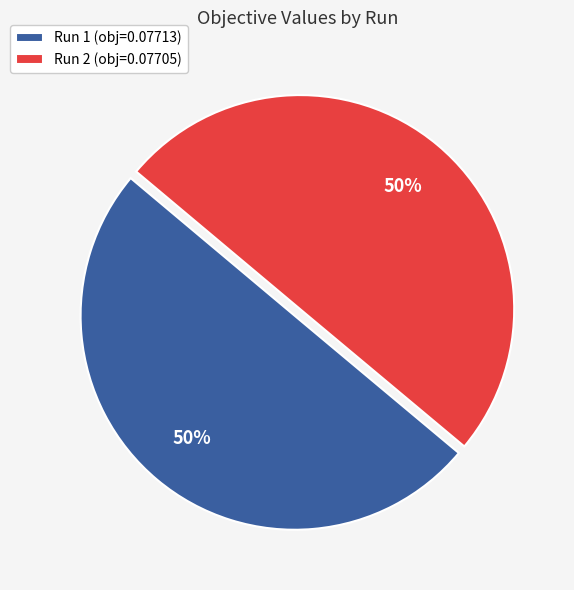

Combined, do Run 1 (obj=0.07713) and Run 2 (obj=0.07705) account for over 50%?

Yes